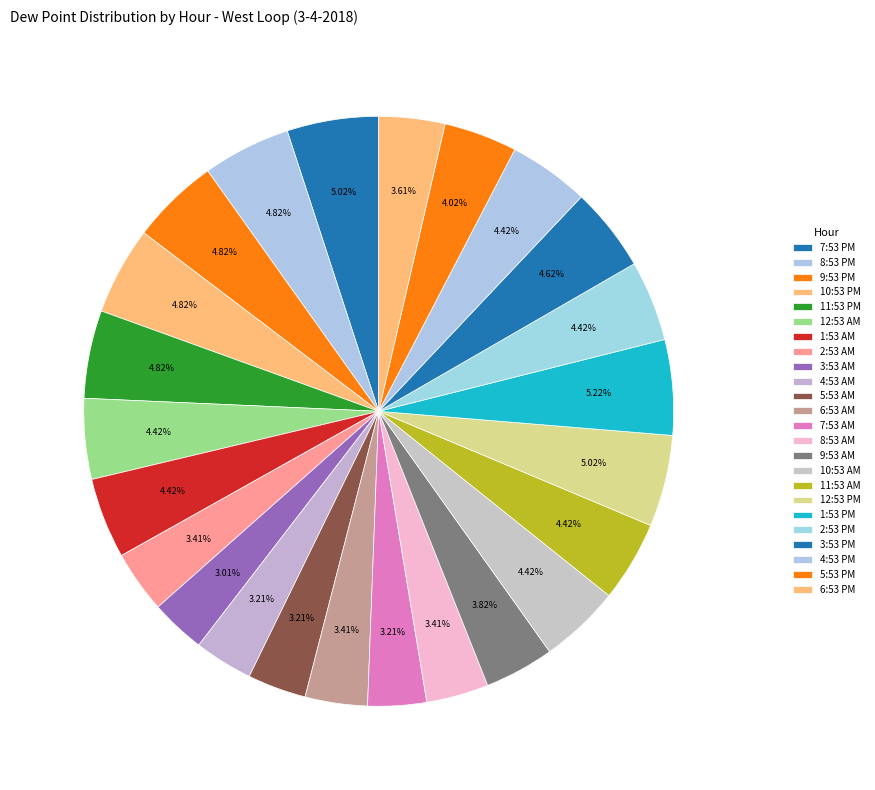

Rank the categories by value from lowest to highest.

3:53 AM, 4:53 AM, 5:53 AM, 7:53 AM, 2:53 AM, 6:53 AM, 8:53 AM, 6:53 PM, 9:53 AM, 5:53 PM, 12:53 AM, 1:53 AM, 10:53 AM, 11:53 AM, 2:53 PM, 4:53 PM, 3:53 PM, 8:53 PM, 9:53 PM, 10:53 PM, 11:53 PM, 7:53 PM, 12:53 PM, 1:53 PM